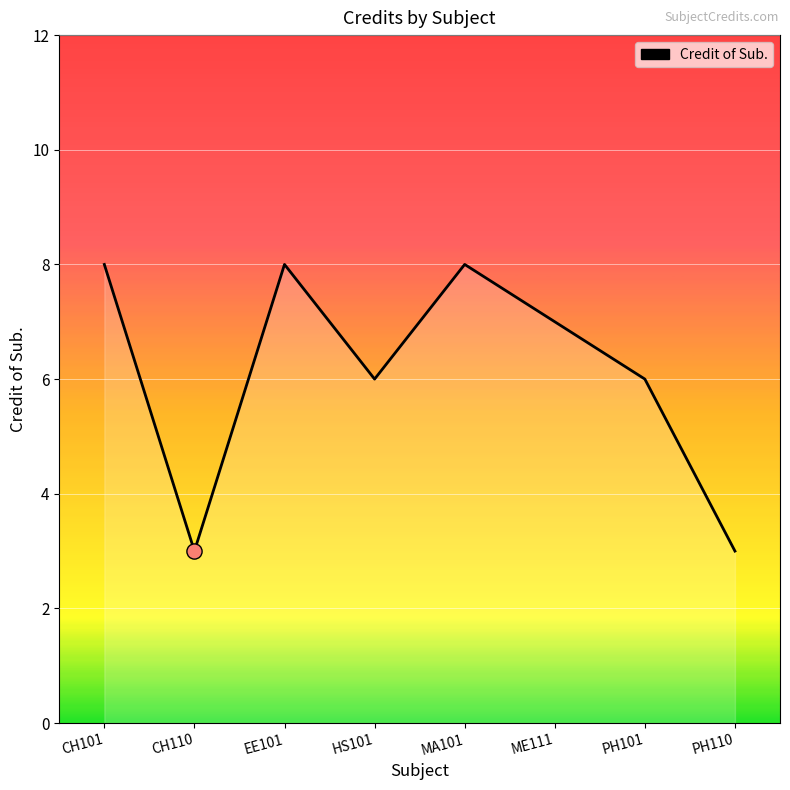

What is the change in value from CH101 to PH110?

-5